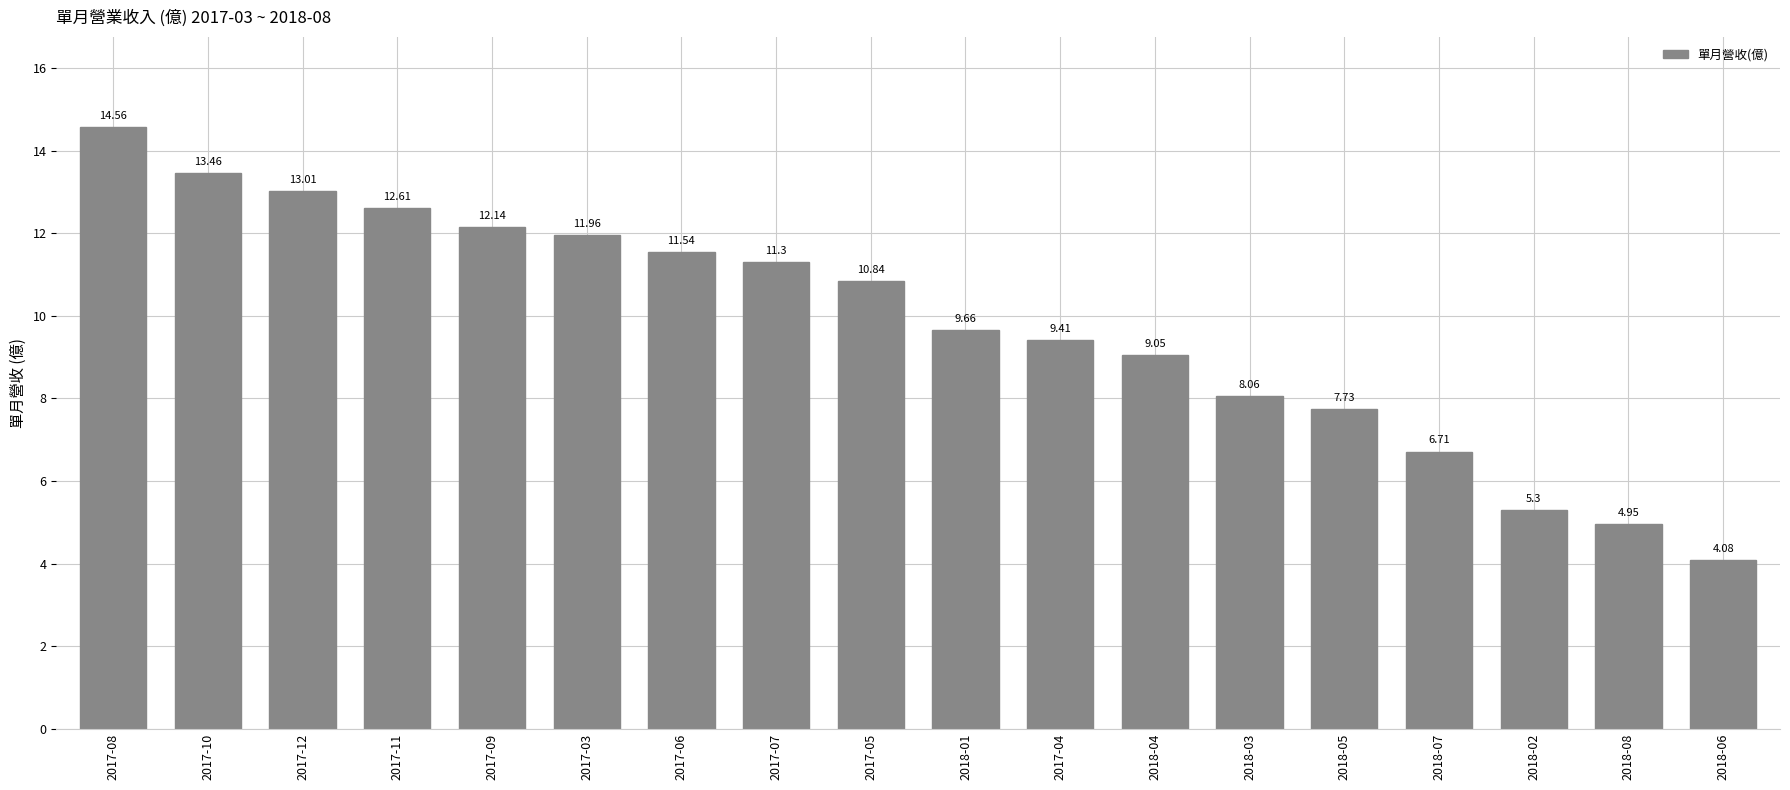

Approximately how many times larger is the value at 2017-07 compared to 2017-08?

0.8